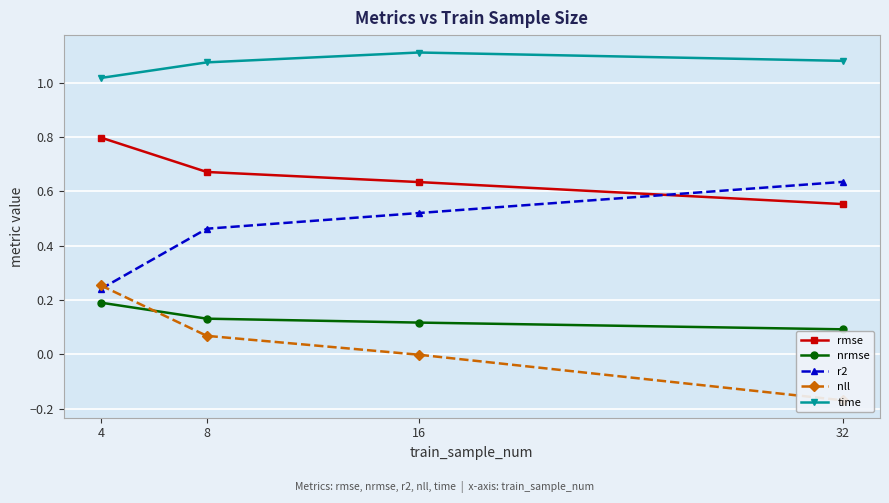

Reading left to right, list all the values displayed in this chart.

rmse: 4=0.8	8=0.7	16=0.6	32=0.6
nrmse: 4=0.2	8=0.1	16=0.1	32=0.1
r2: 4=0.2	8=0.5	16=0.5	32=0.6
nll: 4=0.3	8=0.1	16=-0.0	32=-0.2
time: 4=1.0	8=1.1	16=1.1	32=1.1